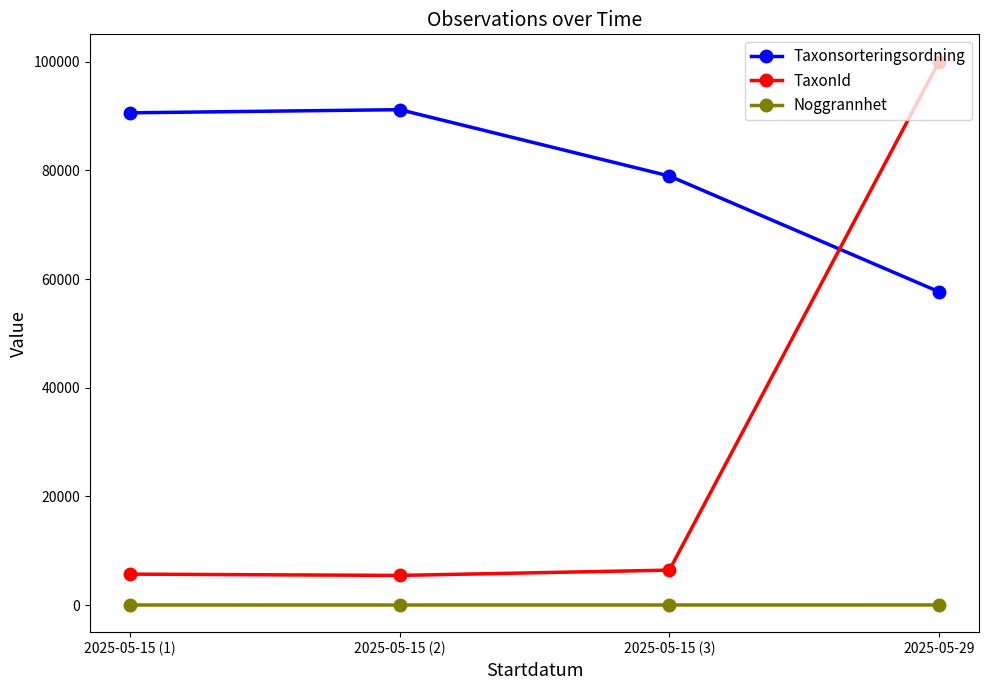

What is the difference between the maximum and minimum values in the Taxonsorteringsordning series?

33532